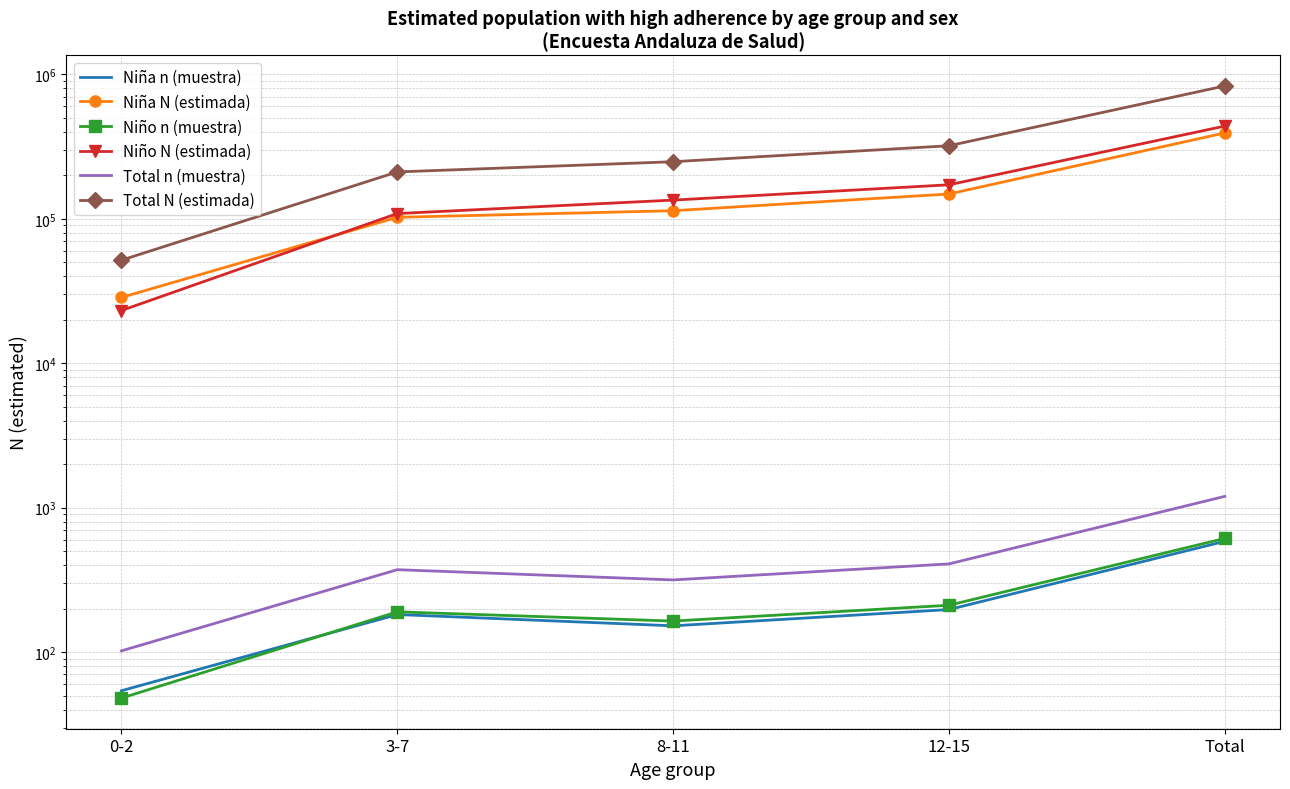

How many values in the Total N (estimada) series exceed 248721?

2